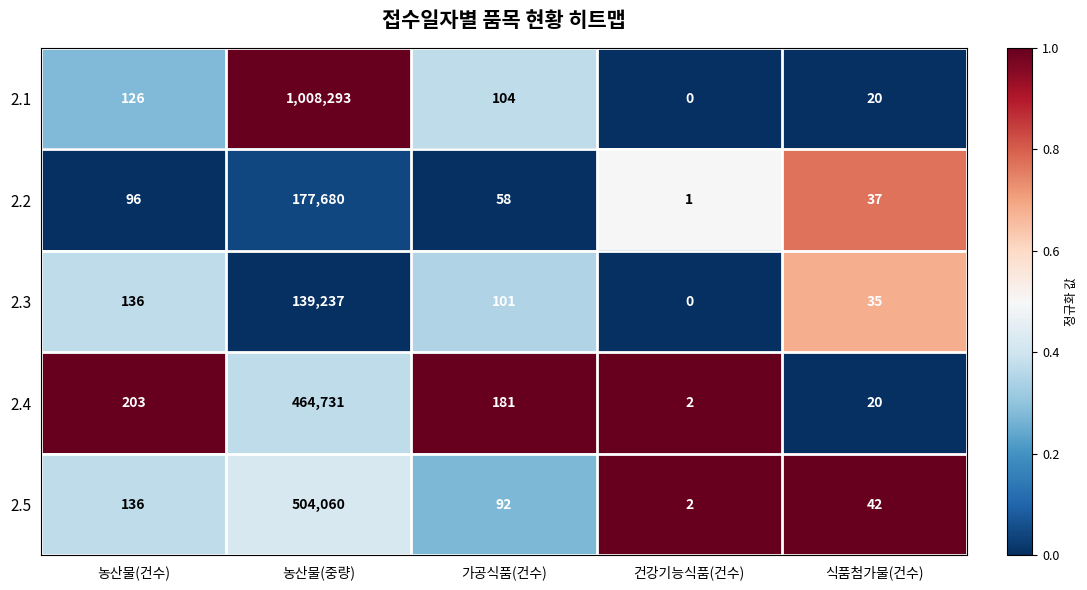

How many series are shown in this chart?

5